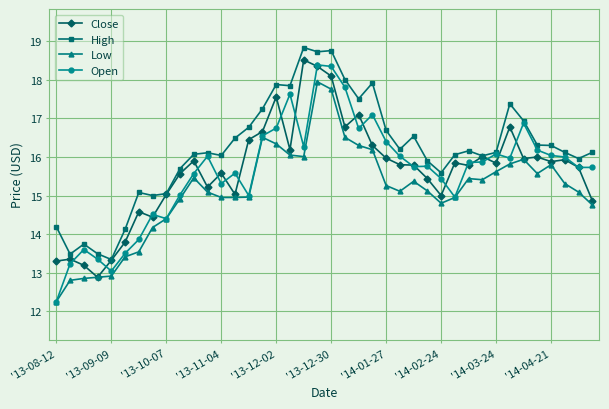

True or false: Open has more than 2 interior local peaks.

True